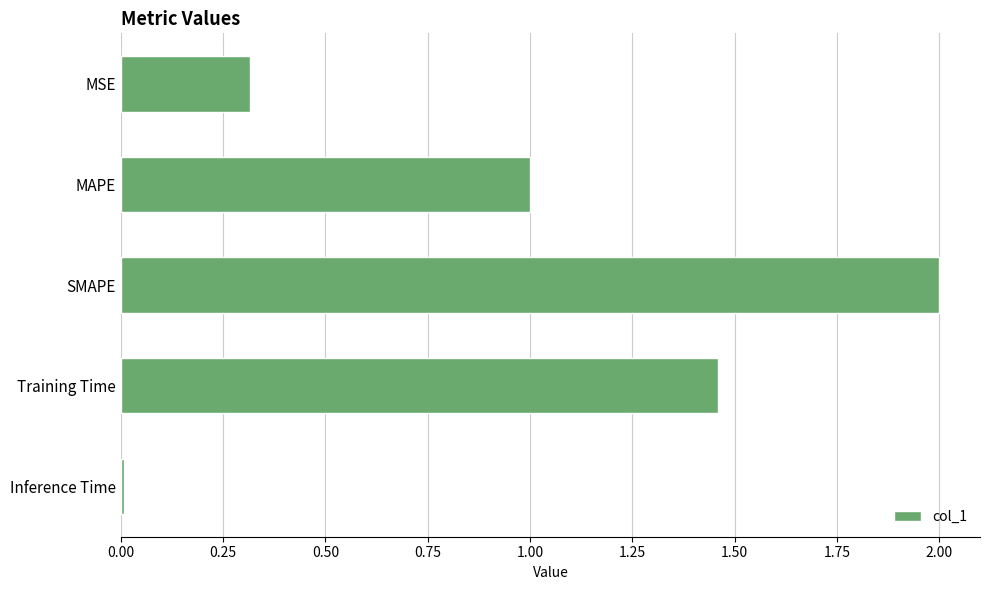

What position from the bottom is MSE?

5